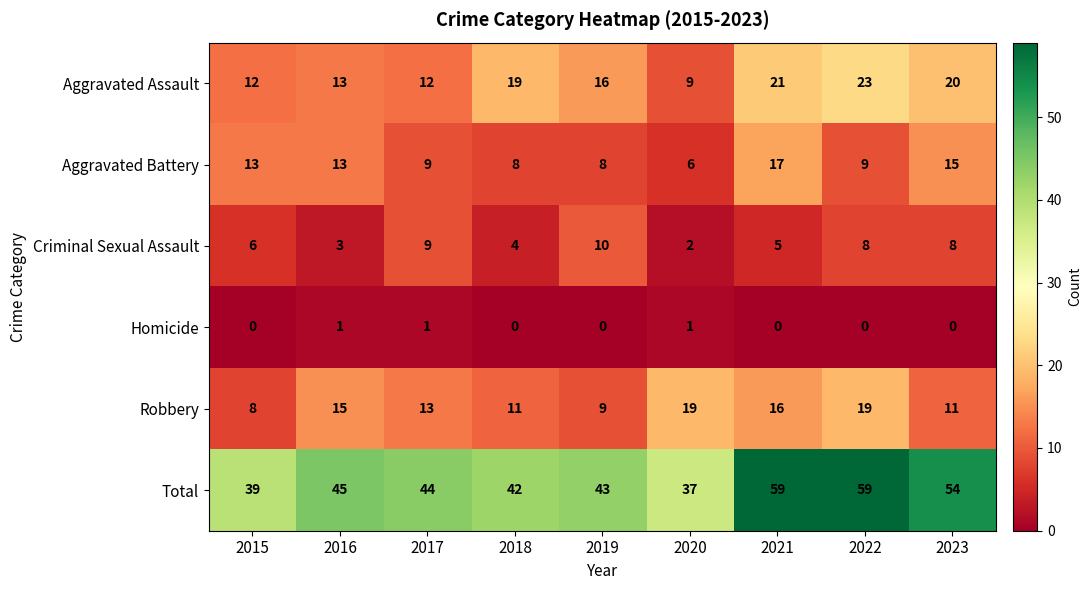

How many distinct data groups are displayed?

6